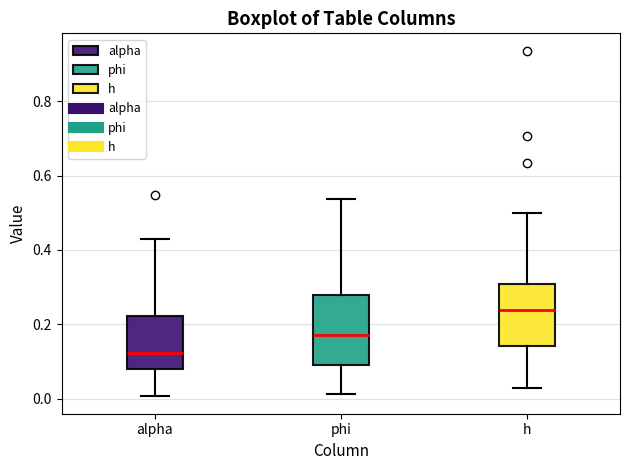

Reading left to right, read every box against the y-axis: the position of its median line, the range the box covers, and the ends of its whiskers. The values are not printed on the chart, so give them approximately, as read against the axis.

alpha: median 0.12, box 0.08 to 0.22, whiskers 0.00 to 0.42
phi: median 0.18, box 0.10 to 0.28, whiskers 0.02 to 0.54
h: median 0.24, box 0.14 to 0.30, whiskers 0.02 to 0.50